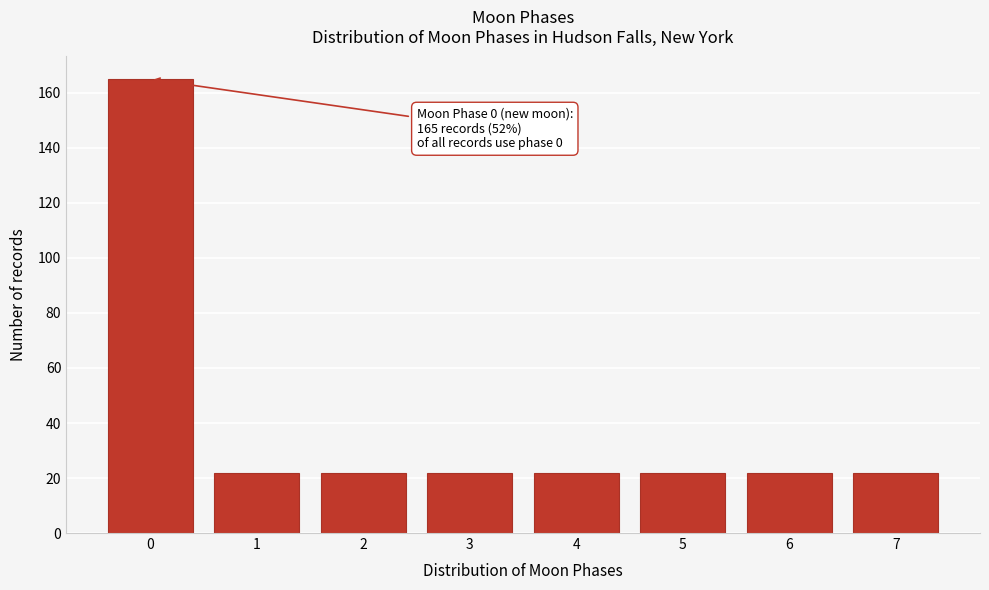

Reading left to right, list all the values displayed in this chart.

165	22	22	22	22	22	22	22